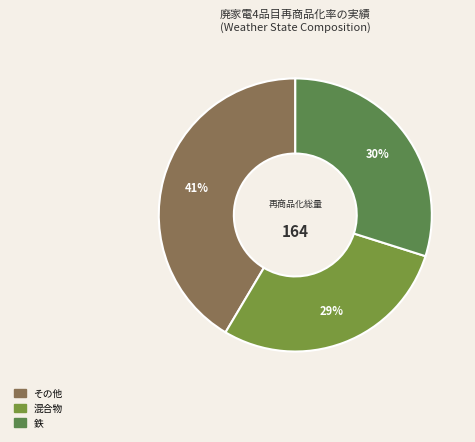

How many segments does this pie chart have?

3